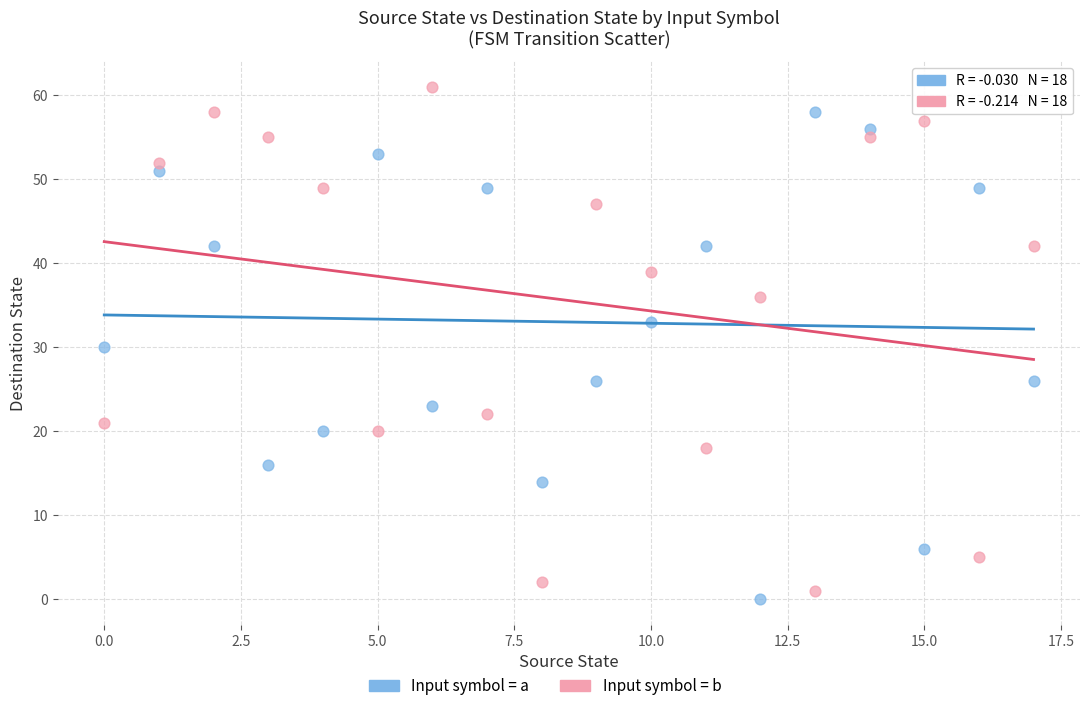

Across all data points, what is the range of Y values (max minus min)?

61